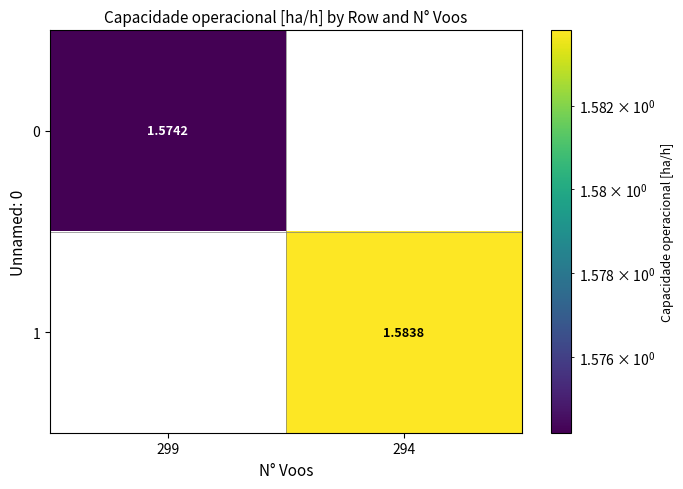

Is the value of 1 at 299 greater than the value of 0 at 299?

No